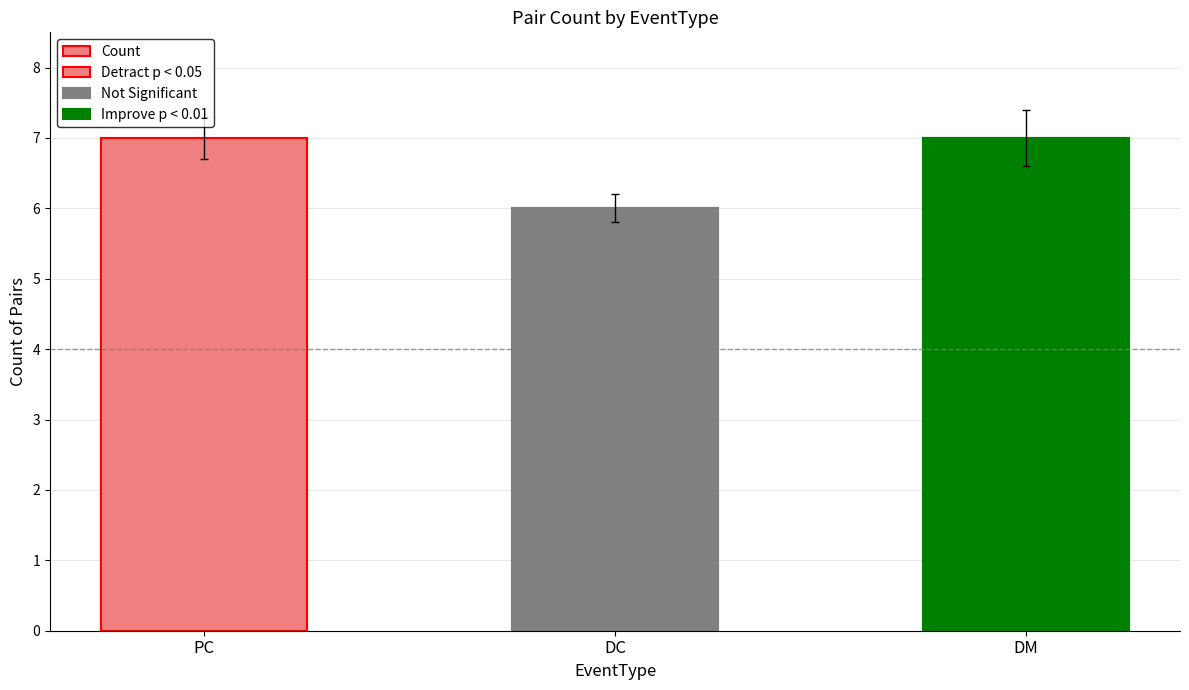

Which label corresponds to the smallest value in the chart?

DC